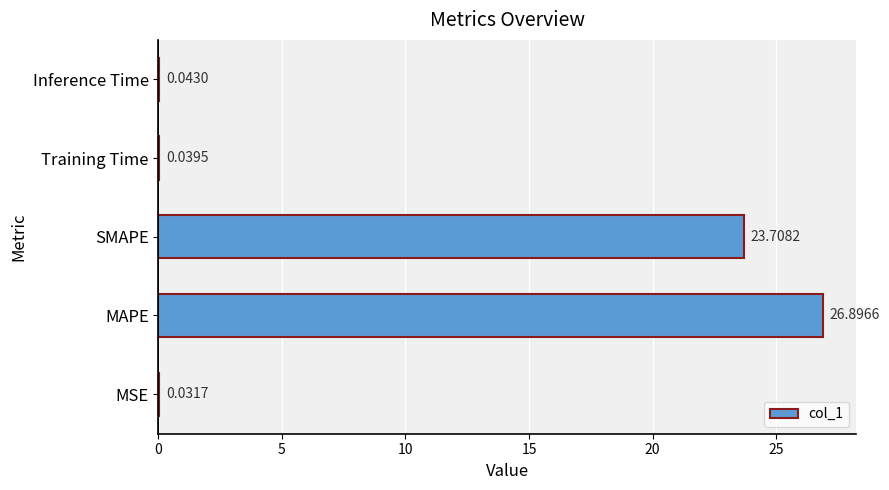

Which category has the highest value across all series?

MAPE